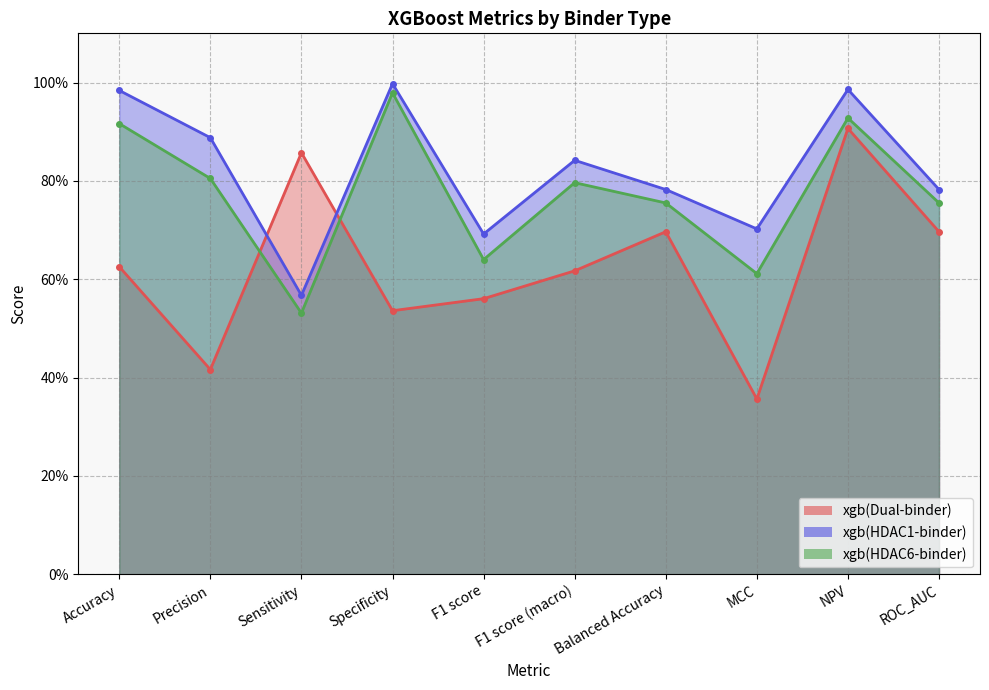

Rank the series by their average value, from highest to lowest.

xgb(HDAC1-binder) line, xgb(HDAC6-binder) line, xgb(Dual-binder) line